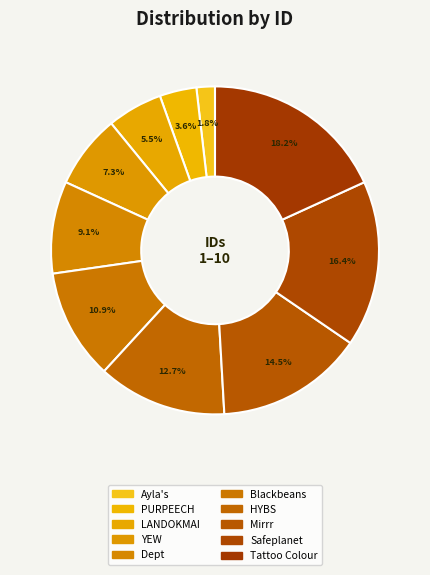

True or false: Dept accounts for 9% of the total.

True